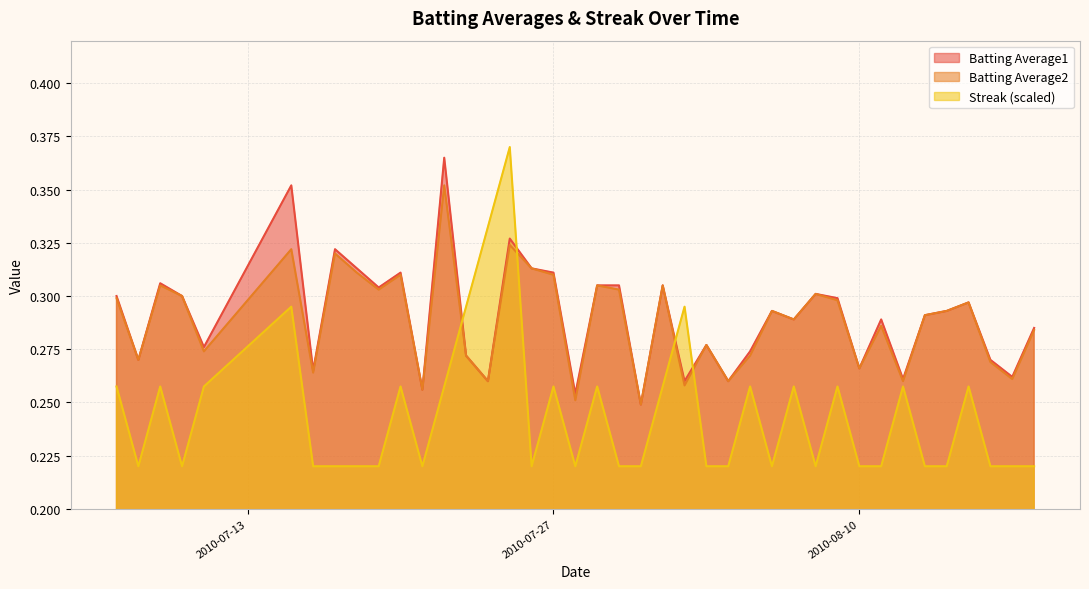

Reading left to right, extract all data points from this chart.

Batting Average1: 0.3	0.3	0.3	0.3	0.3	0.4	0.3	0.3	0.3	0.3	0.3	0.3	0.4	0.3	0.3	0.3	0.3	0.3	0.3	0.3	0.3	0.2	0.3	0.3	0.3	0.3	0.3	0.3	0.3	0.3	0.3	0.3	0.3	0.3	0.3	0.3	0.3	0.3	0.3	0.3
Batting Average2: 0.3	0.3	0.3	0.3	0.3	0.3	0.3	0.3	0.3	0.3	0.3	0.3	0.4	0.3	0.3	0.3	0.3	0.3	0.3	0.3	0.3	0.2	0.3	0.3	0.3	0.3	0.3	0.3	0.3	0.3	0.3	0.3	0.3	0.3	0.3	0.3	0.3	0.3	0.3	0.3
Streak: 0.3	0.2	0.3	0.2	0.3	0.3	0.2	0.2	0.2	0.2	0.3	0.2	0.3	0.3	0.3	0.4	0.2	0.3	0.2	0.3	0.2	0.2	0.3	0.3	0.2	0.2	0.3	0.2	0.3	0.2	0.3	0.2	0.2	0.3	0.2	0.2	0.3	0.2	0.2	0.2